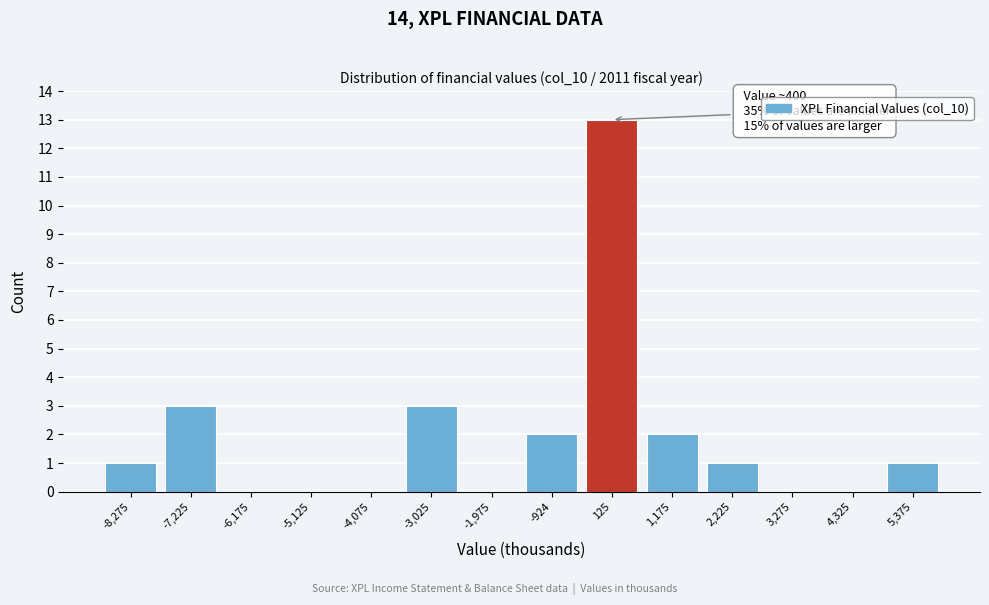

Which range on the x-axis has the tallest bar?

-400 to 600